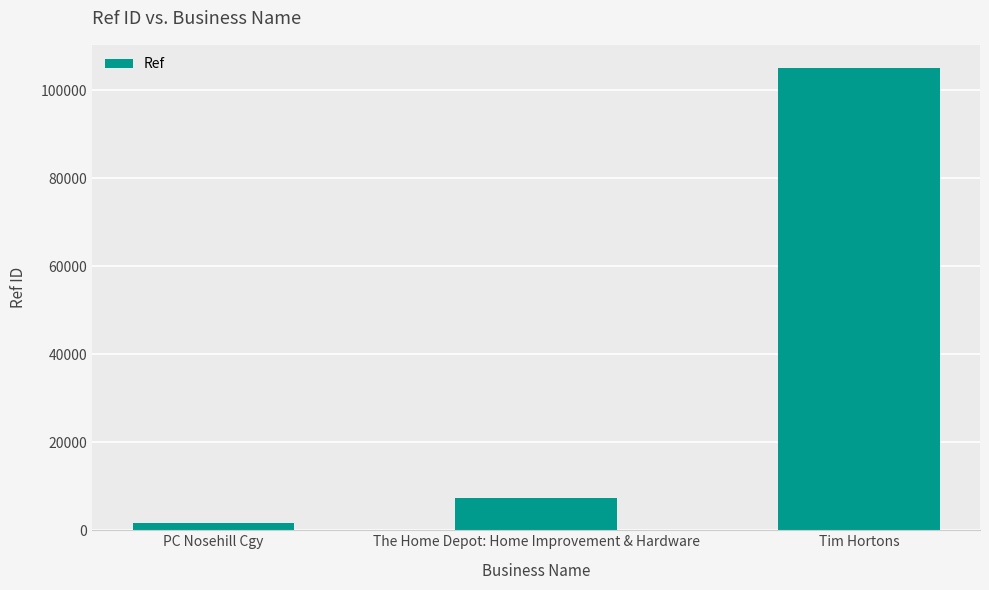

Between The Home Depot: Home Improvement & Hardware and PC Nosehill Cgy, which is larger?

The Home Depot: Home Improvement & Hardware